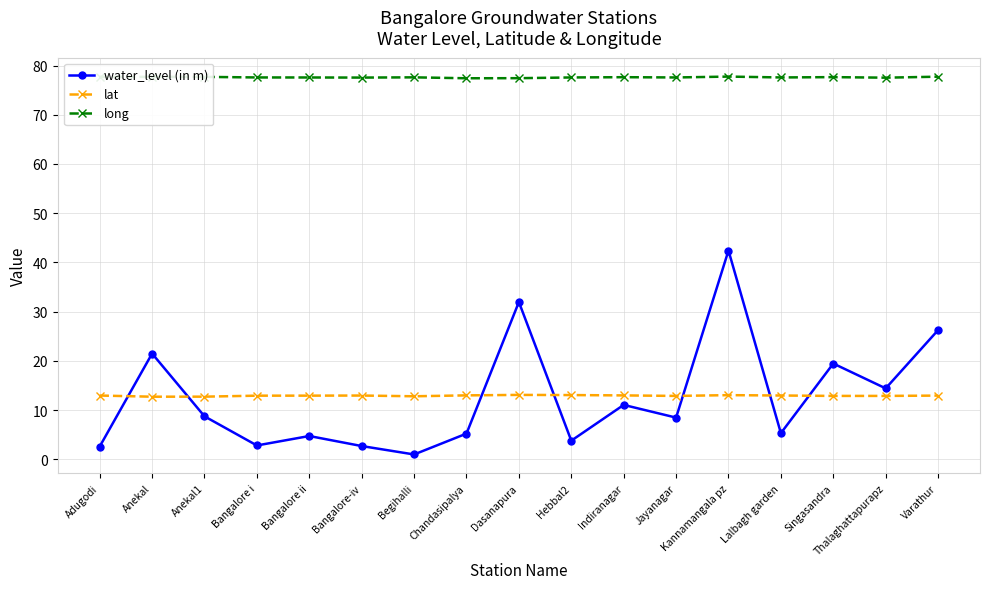

Which series has the widest spread of values?

water_level (in m)